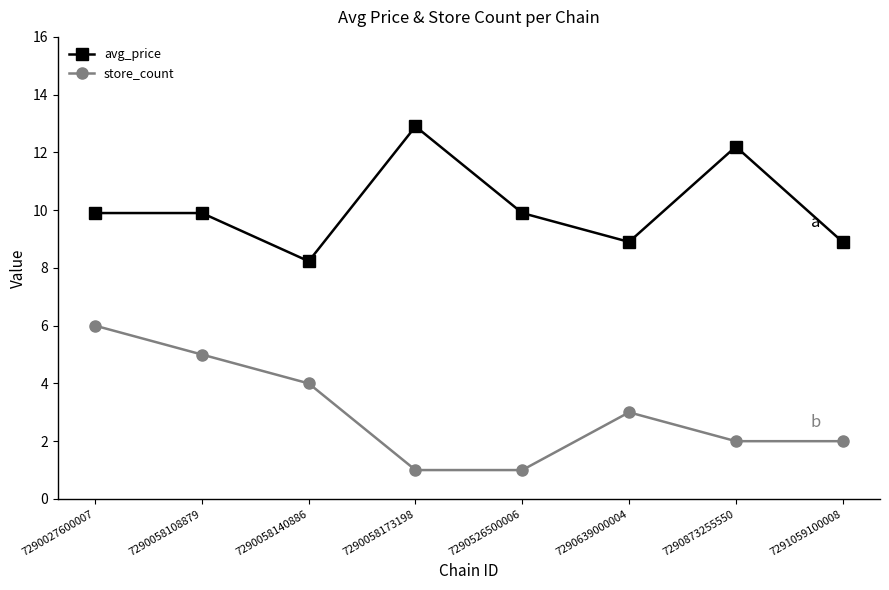

What is the value of the avg_price point at the 4th from the left?

12.9